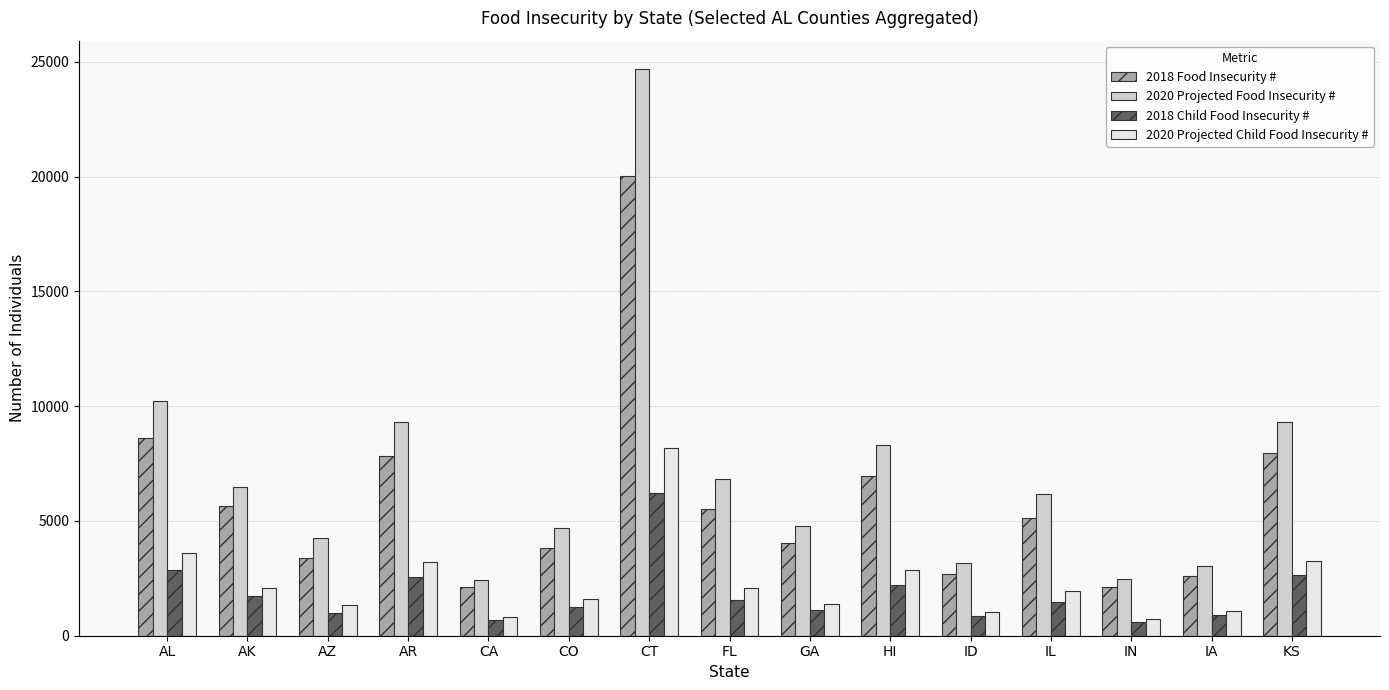

Count the number of data series in this chart.

4